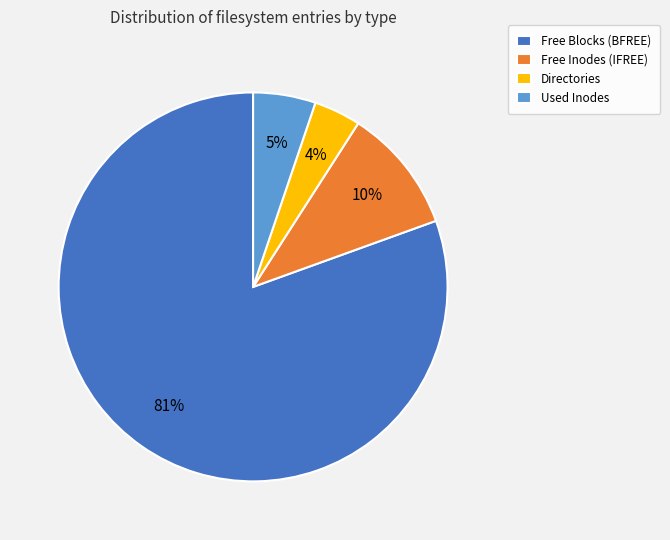

Between Directories and Free Inodes (IFREE), which is larger?

Free Inodes (IFREE)